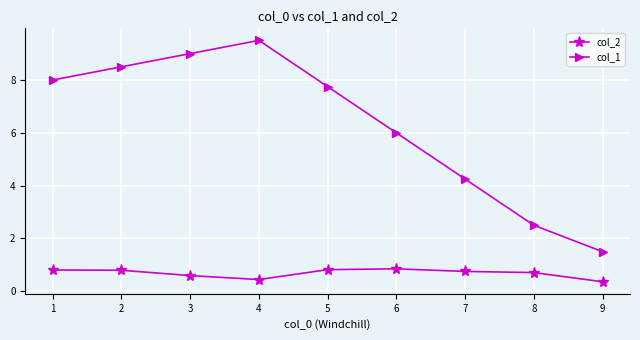

At which category does the chart reach its minimum across all series?

9